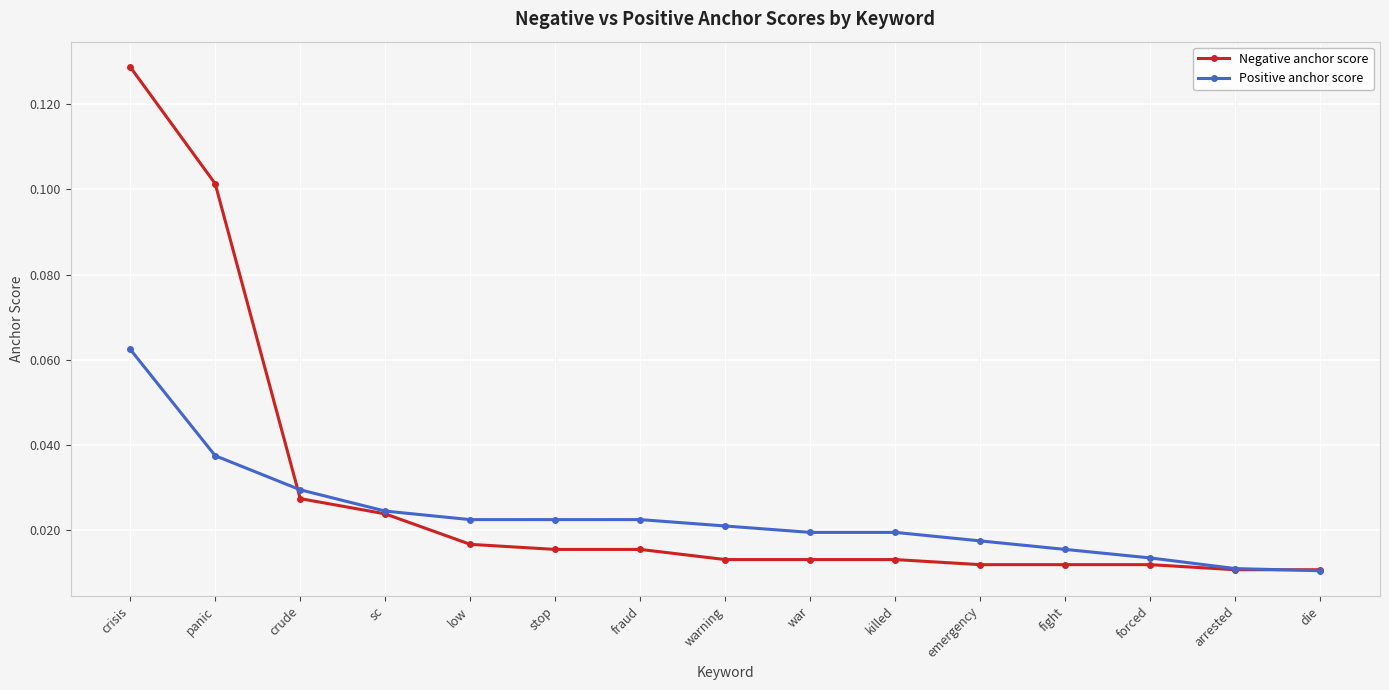

Which series has the largest total across all categories?

Negative anchor score